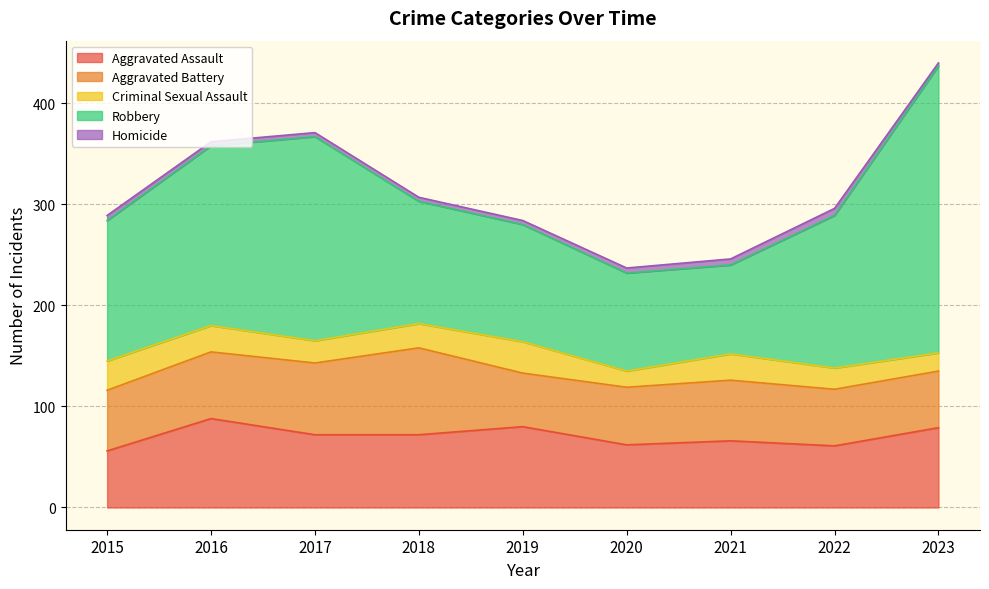

At which category does the chart reach its minimum across all series?

2023